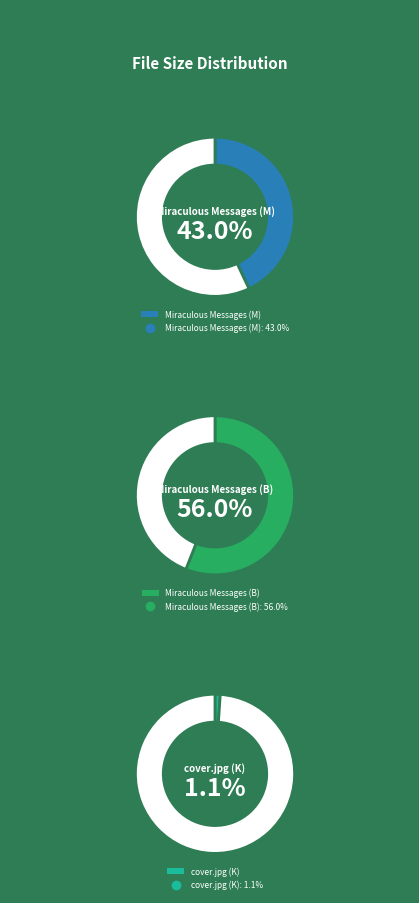

Is there a majority slice in this chart?

Yes